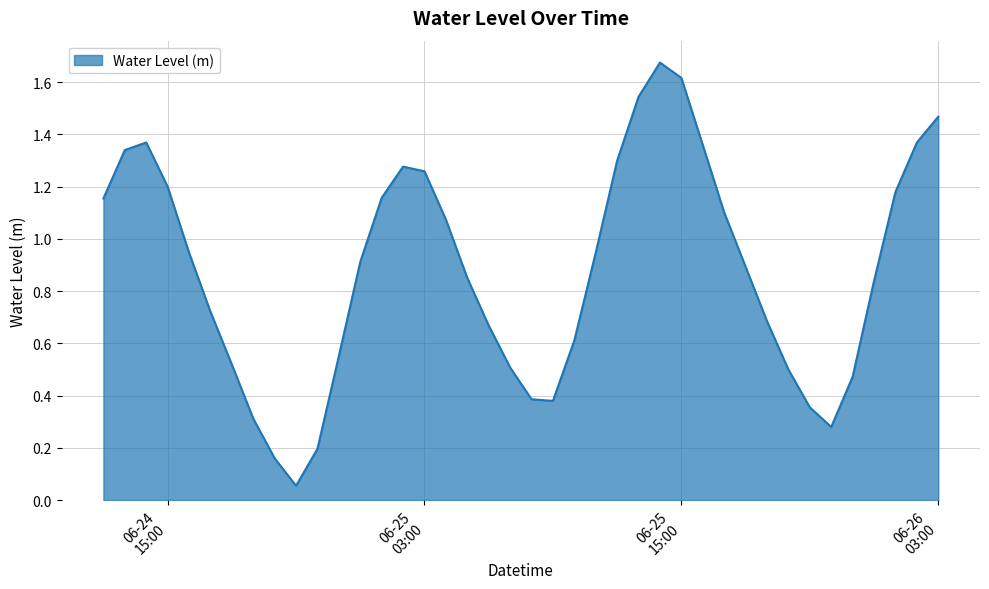

What is the difference between the maximum and minimum values?

1.6